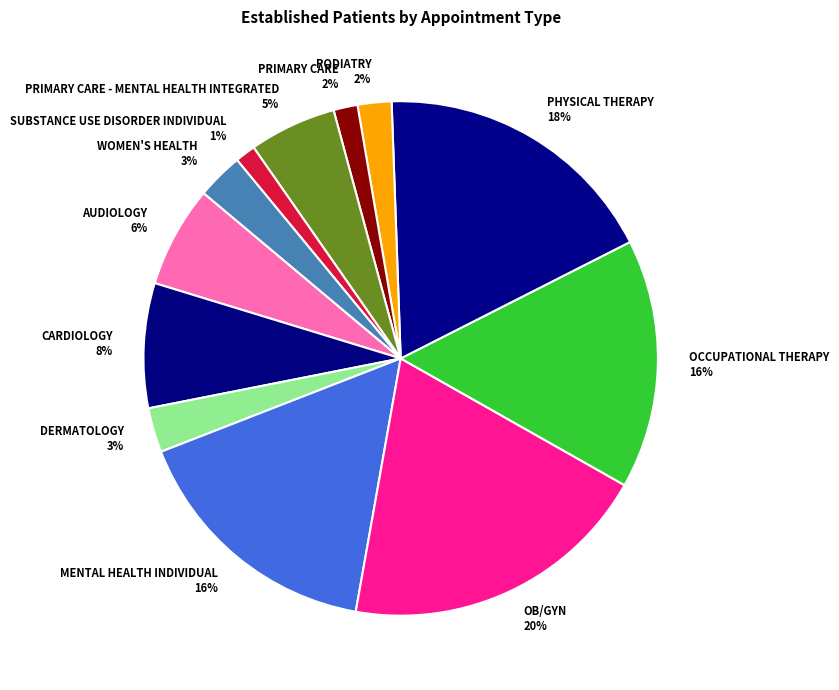

To the nearest percent, what is the combined percentage of SUBSTANCE USE DISORDER INDIVIDUAL 1% and DERMATOLOGY 3%?

4%